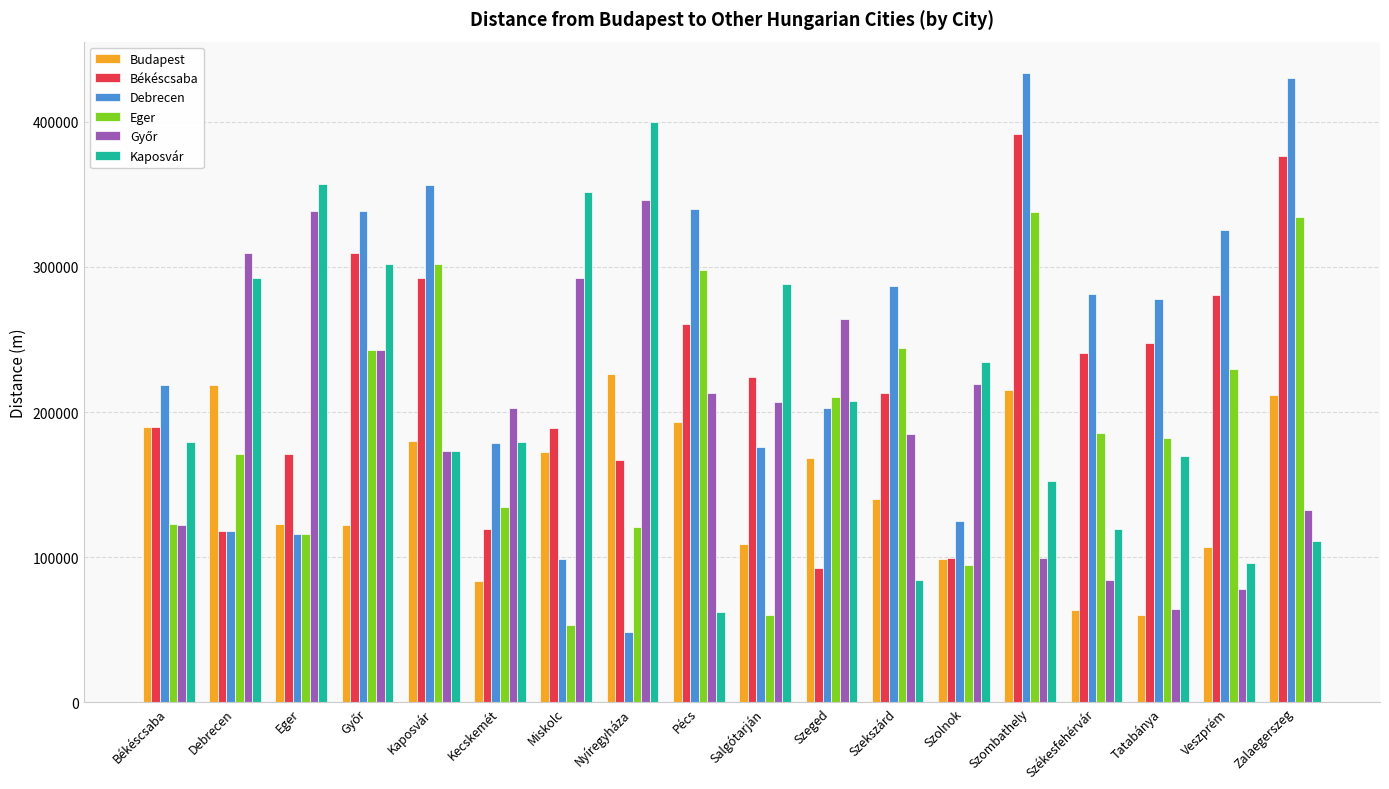

What is the highest value of the Kaposvár series?

399775.2